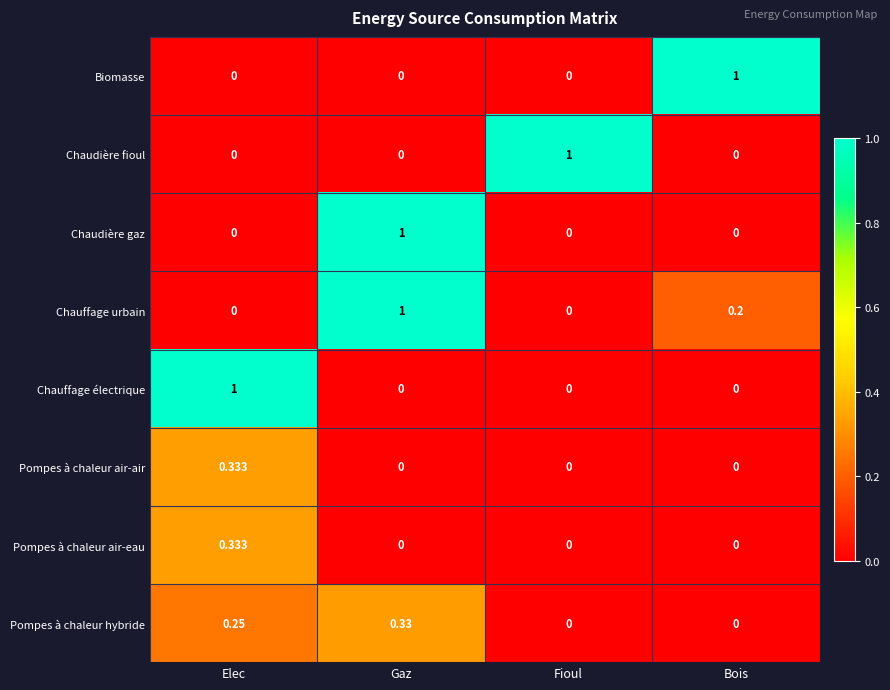

What is the difference between the highest and lowest values at Fioul?

1.0